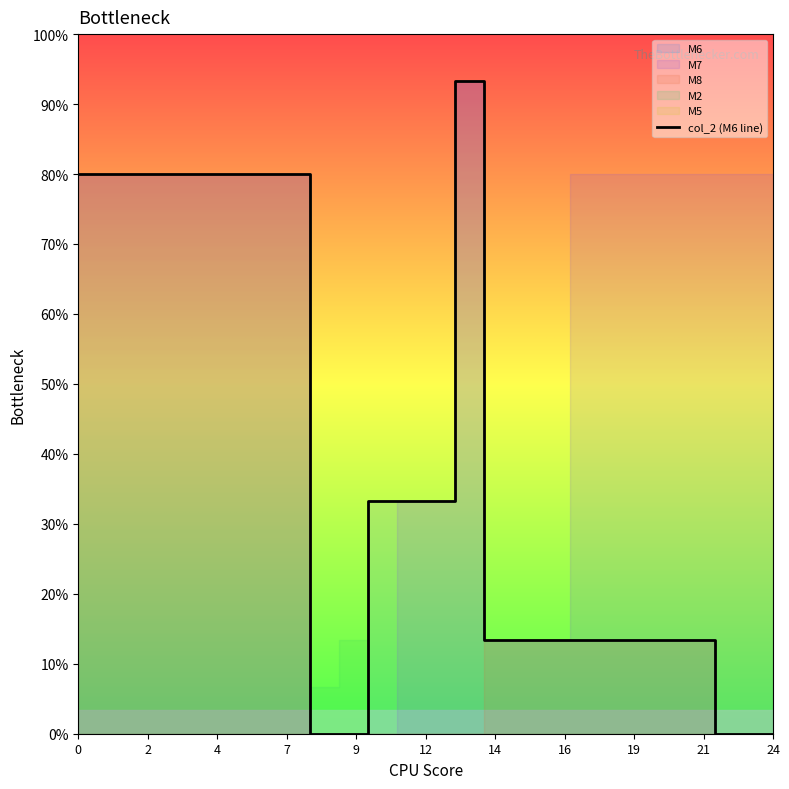

What is the sum of all values?

266